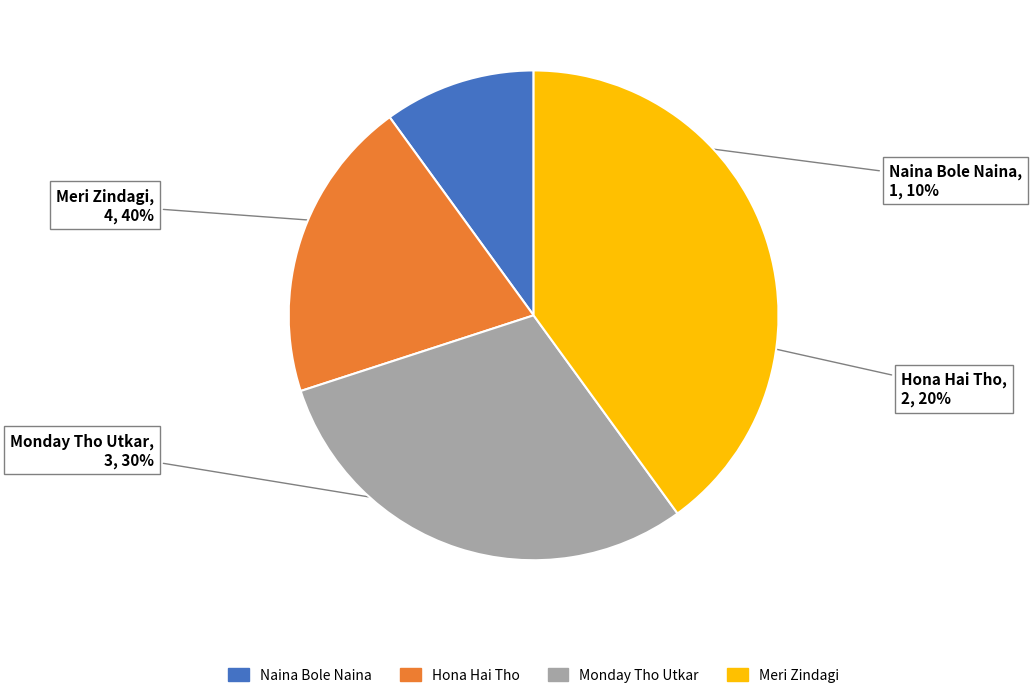

Between Meri Zindagi and Hona Hai Tho, which is larger?

Meri Zindagi